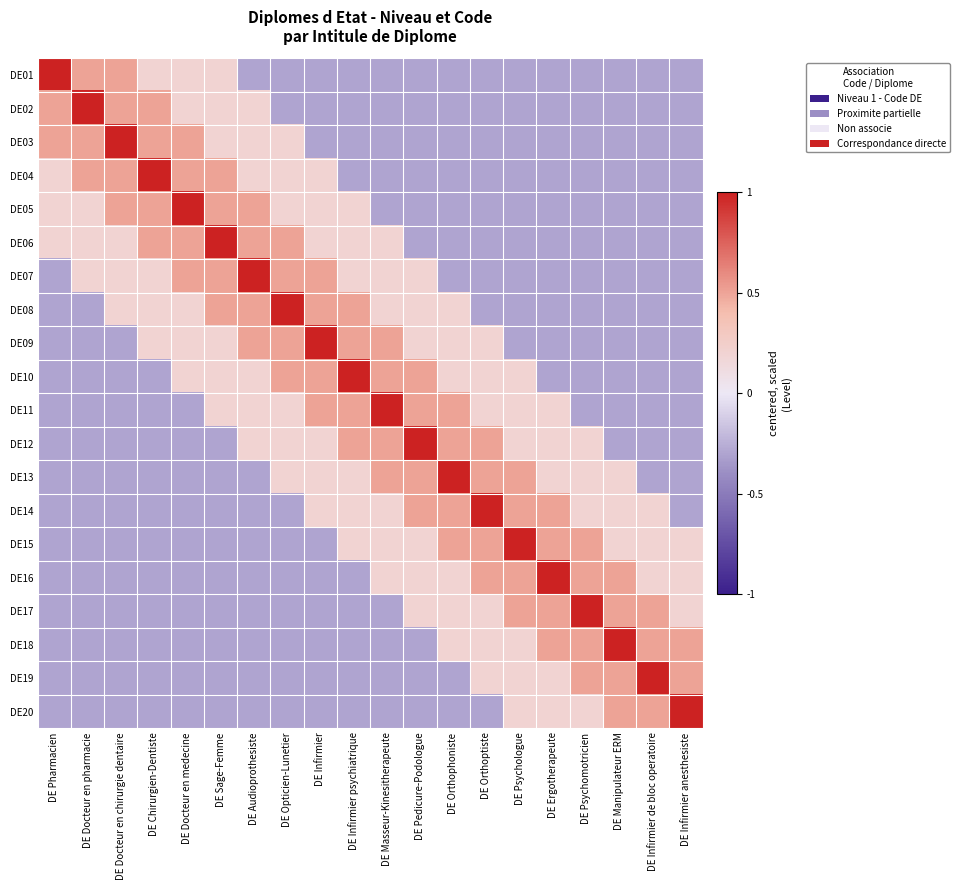

List the series in order of their peak value, highest first.

DE01, DE02, DE03, DE04, DE05, DE06, DE07, DE08, DE09, DE10, DE11, DE12, DE13, DE14, DE15, DE16, DE17, DE18, DE19, DE20